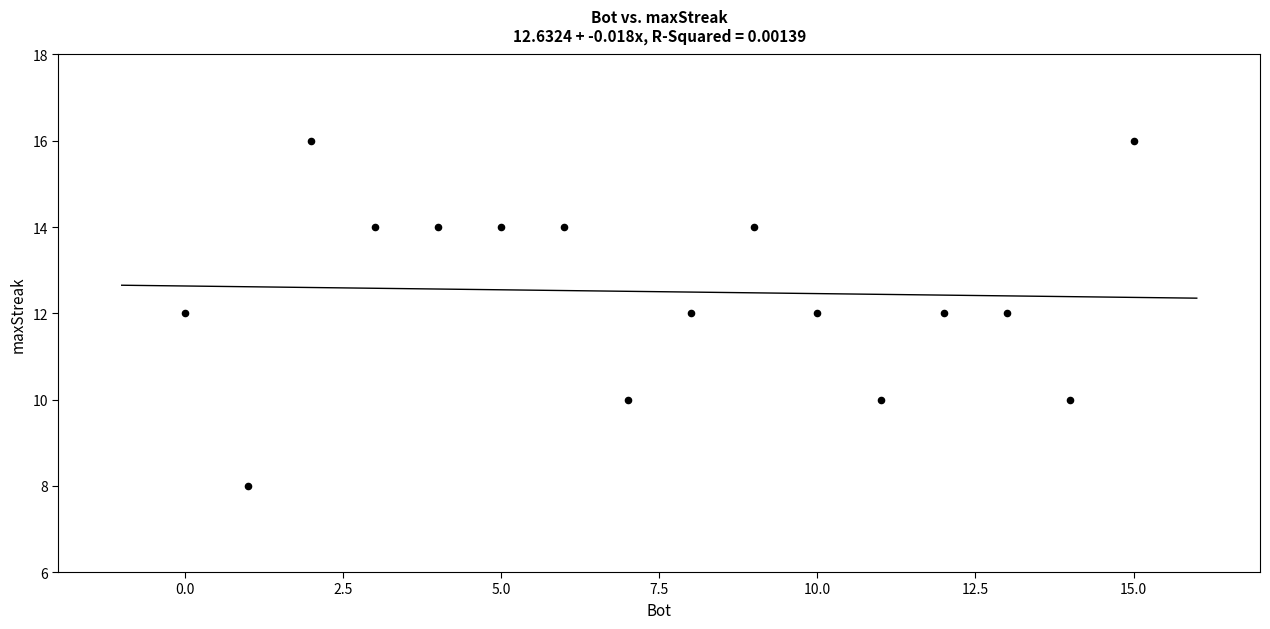

What is the range of Y values (max minus min)?

8